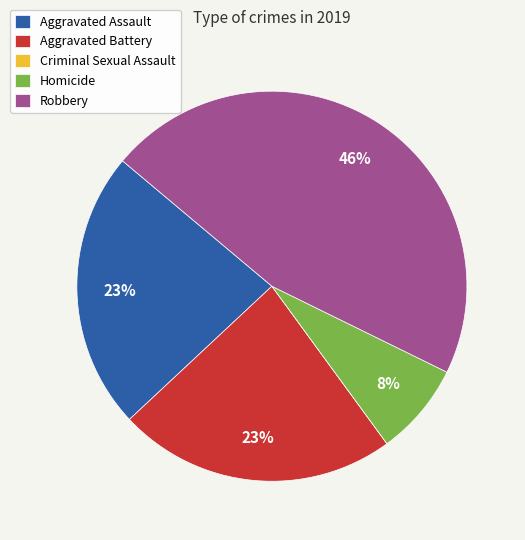

Is it true that Homicide is 8% of the pie?

True